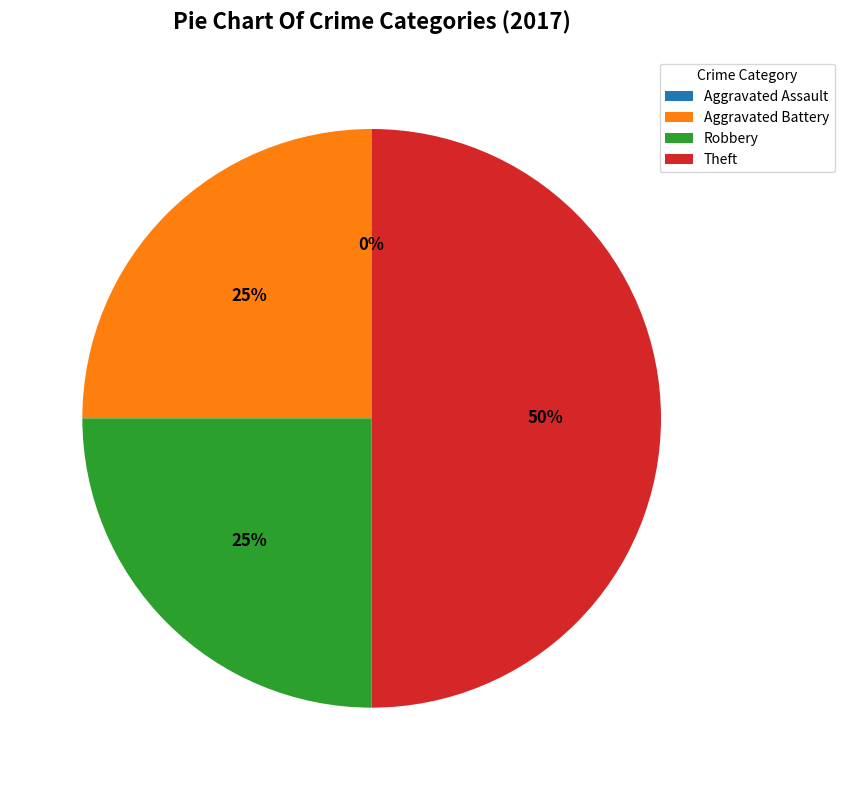

What percentage is the Robbery slice, to the nearest percent?

25%